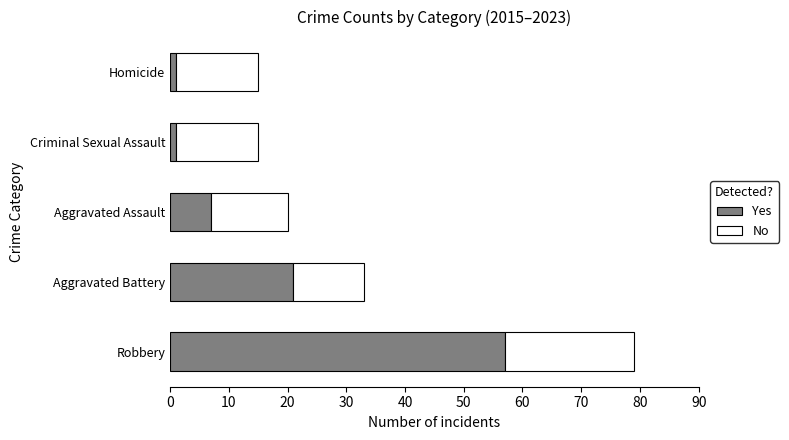

The value of Yes at Aggravated Battery is 21. True or false?

True